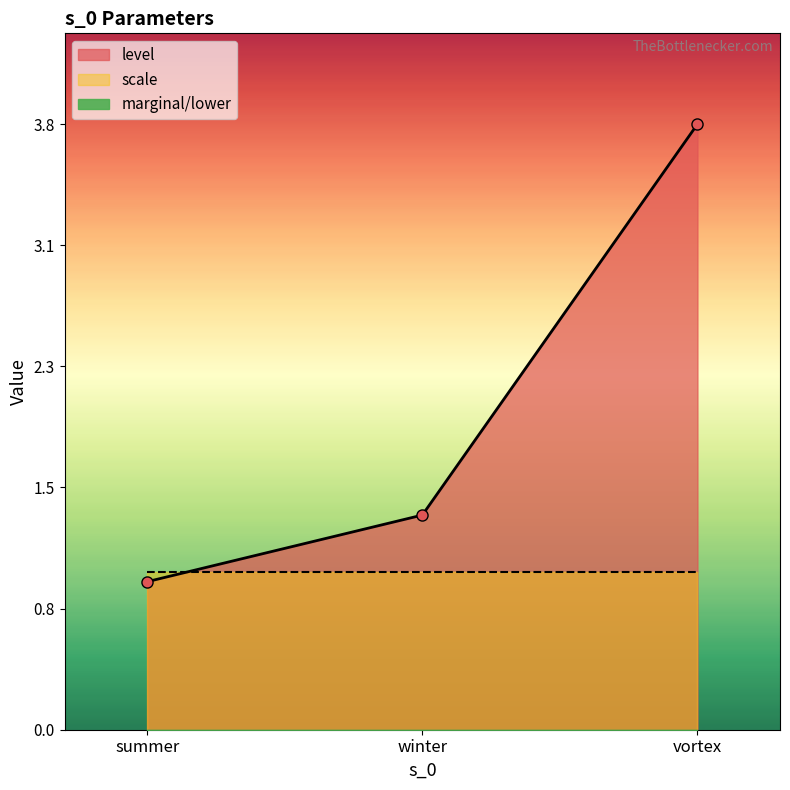

The value of marginal at summer is 0.0. True or false?

True